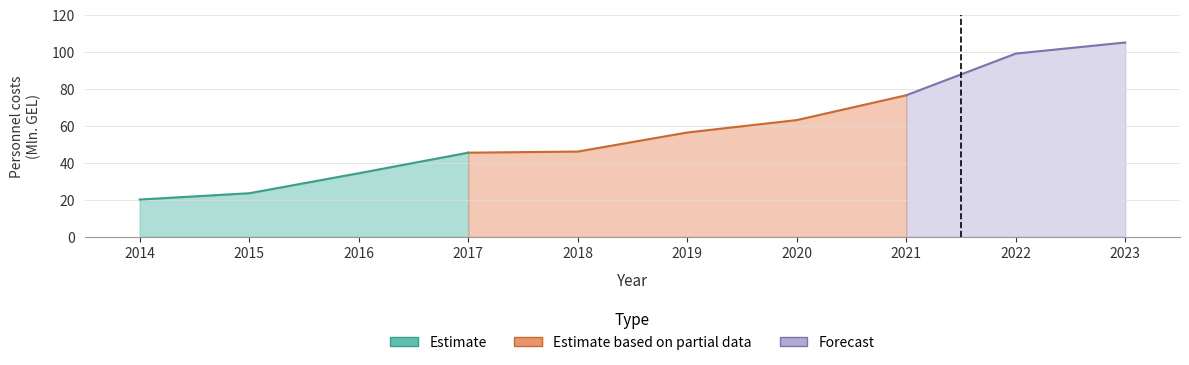

What is the value of the 5th point from the left?

46.0